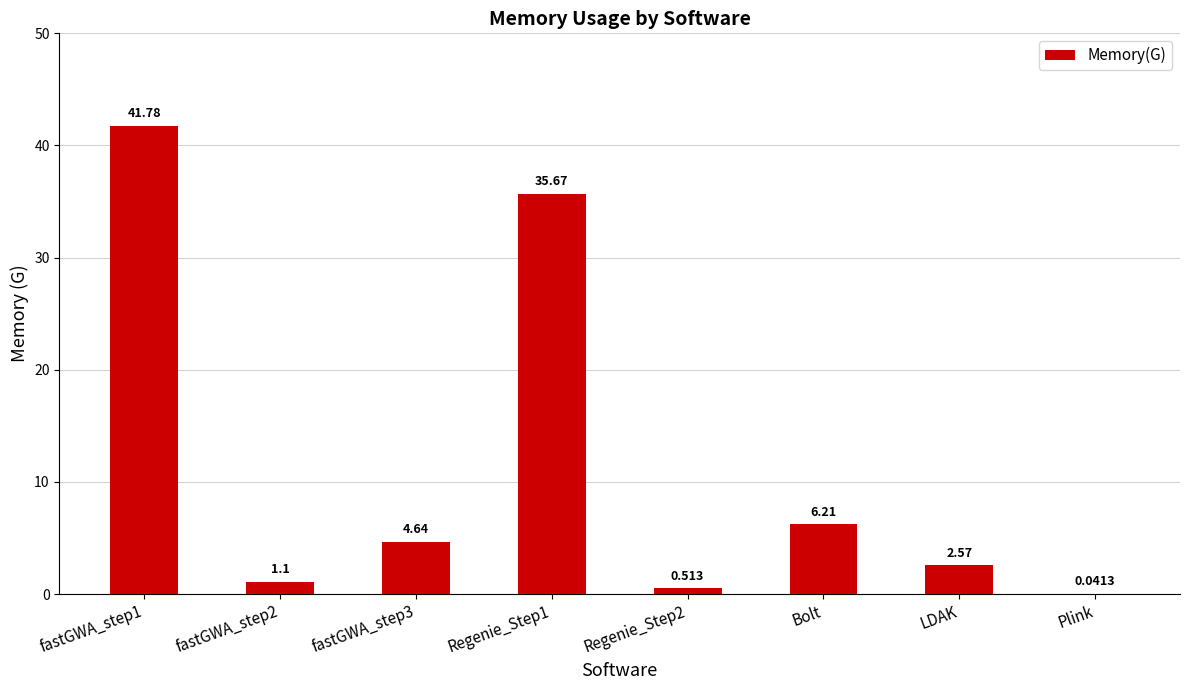

At which category does the chart reach its peak across all series?

fastGWA_step1